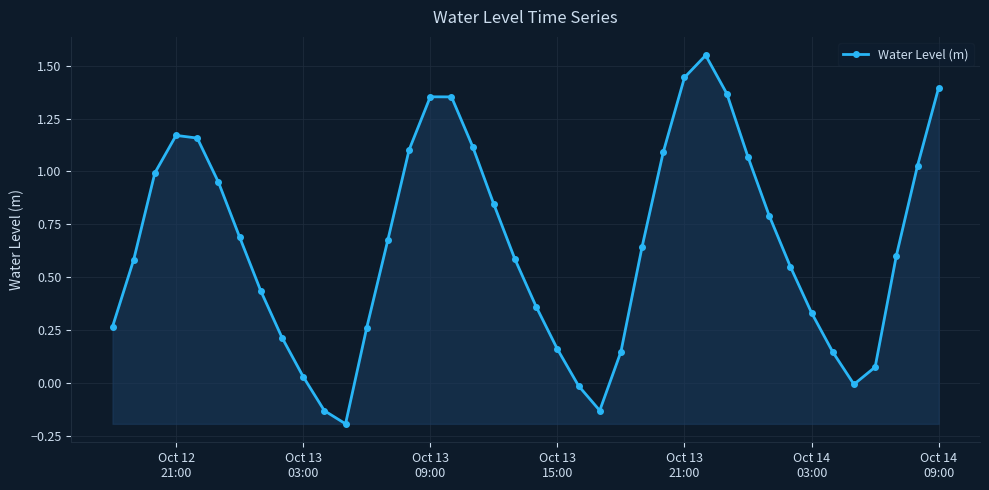

True or false: the data has more than 0 interior local peaks.

True